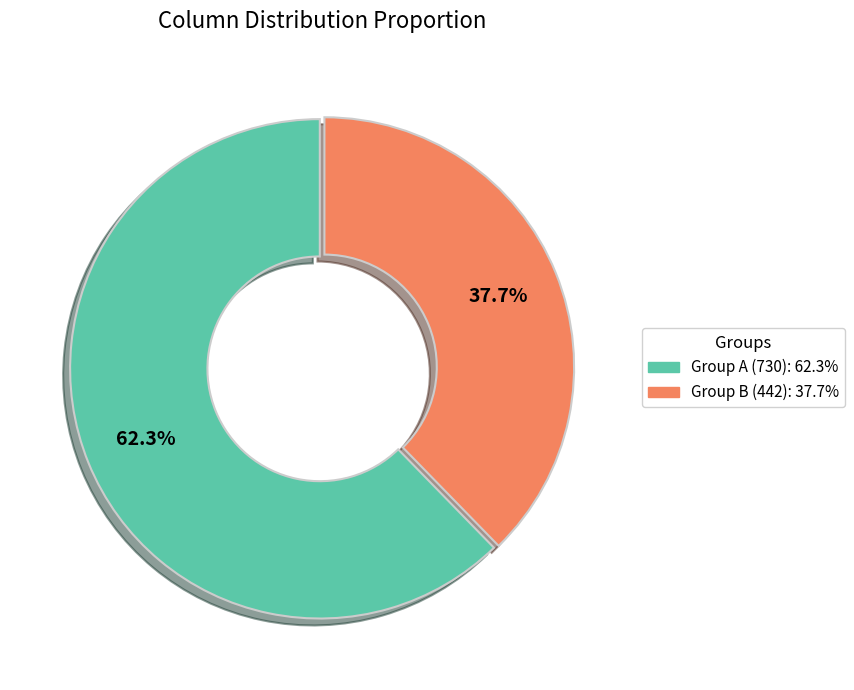

Is there any slice that represents more than half of the pie?

Yes